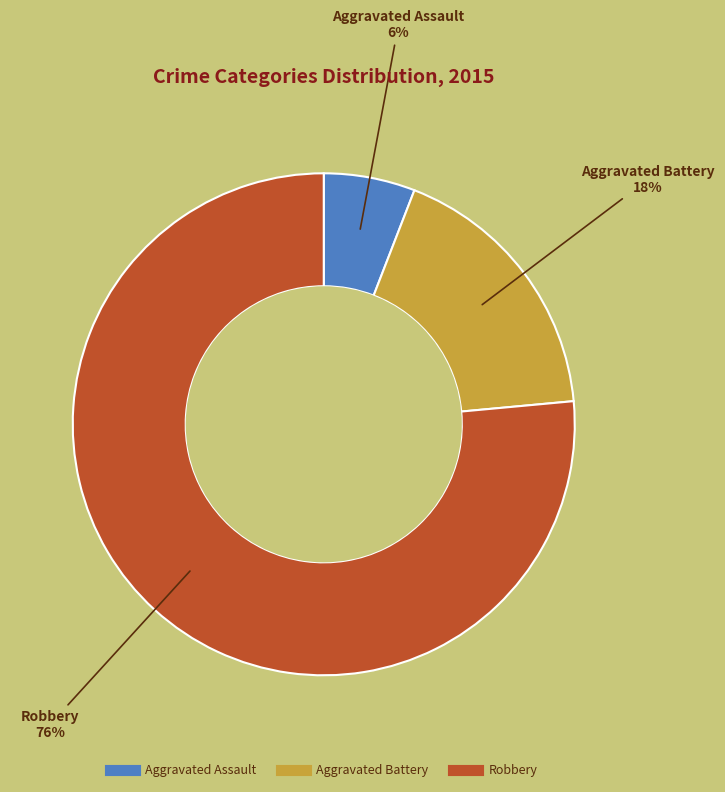

To the nearest percent, what percentage of the pie is Robbery?

76%